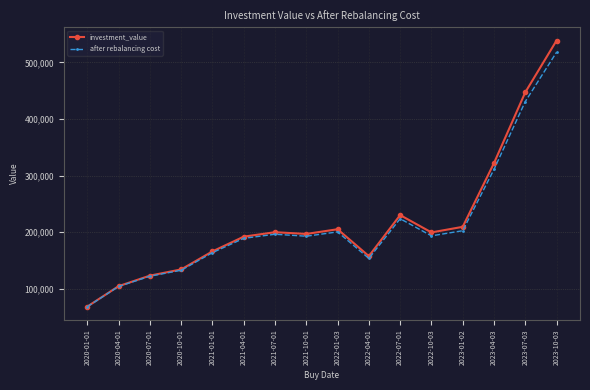

Which series has the largest total across all categories?

investment_value